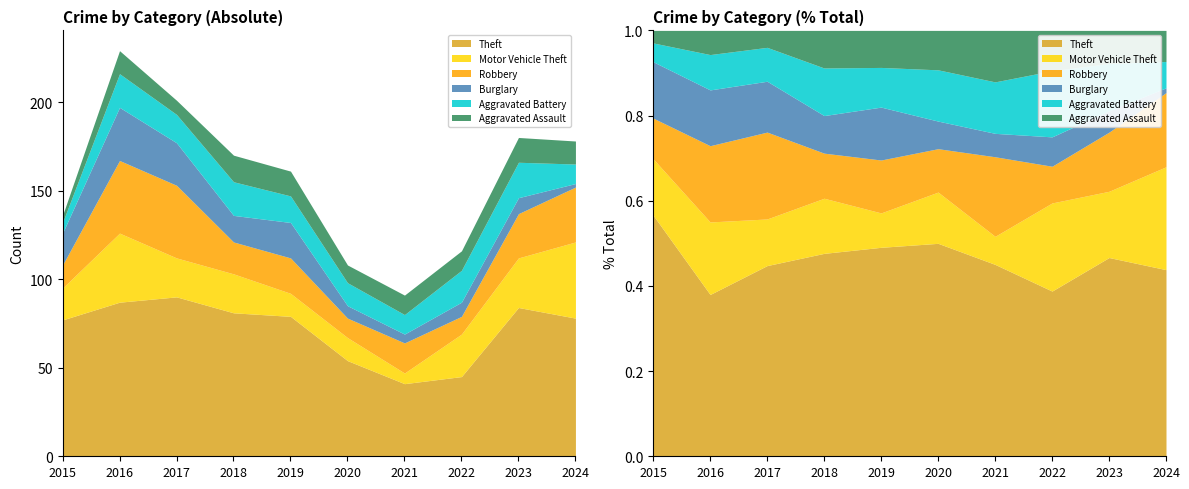

How many distinct data groups are displayed?

6